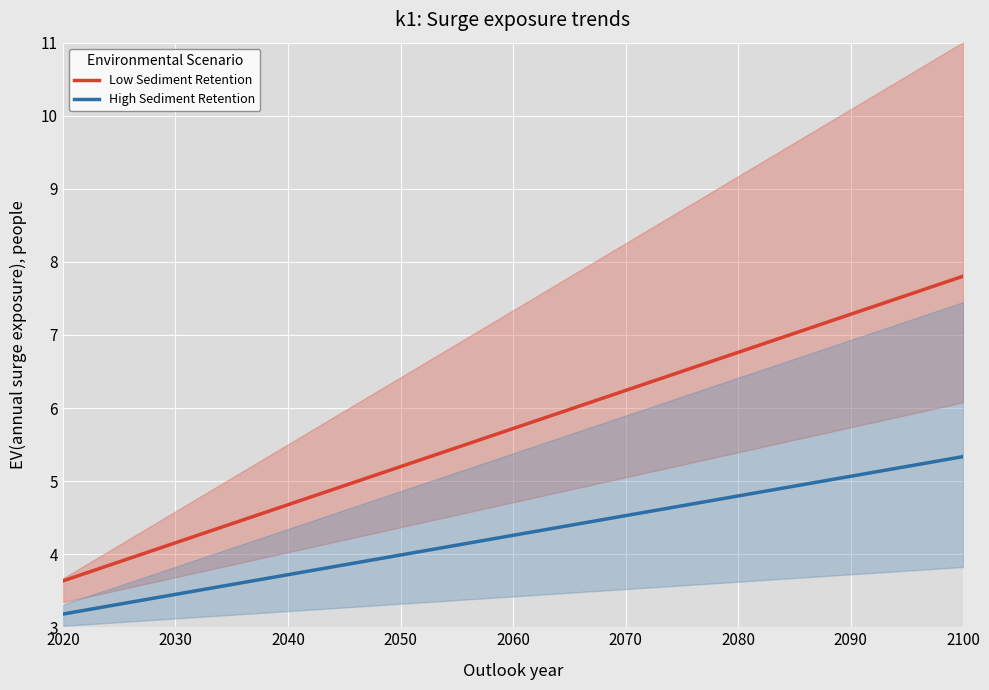

Reading left to right, what are all the values shown in this chart?

Low Sediment Retention: 3.6	3.9	4.1	4.3	4.5	4.7	5.0	5.2	5.4	5.6	5.8	6.0	6.3	6.5	6.7	6.9	7.1	7.4	7.6	7.8
High Sediment Retention: 3.2	3.3	3.4	3.5	3.6	3.7	3.9	4.0	4.1	4.2	4.3	4.4	4.5	4.7	4.8	4.9	5.0	5.1	5.2	5.3